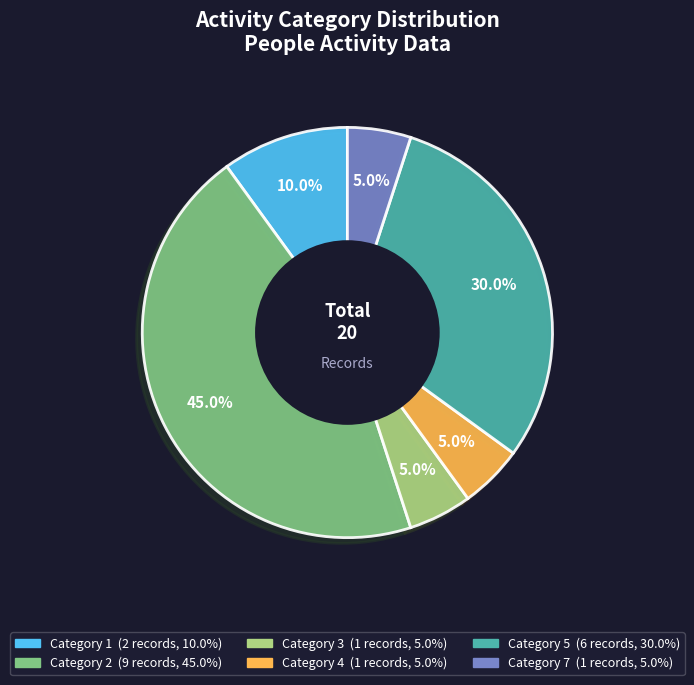

Is there any slice that represents more than half of the pie?

No